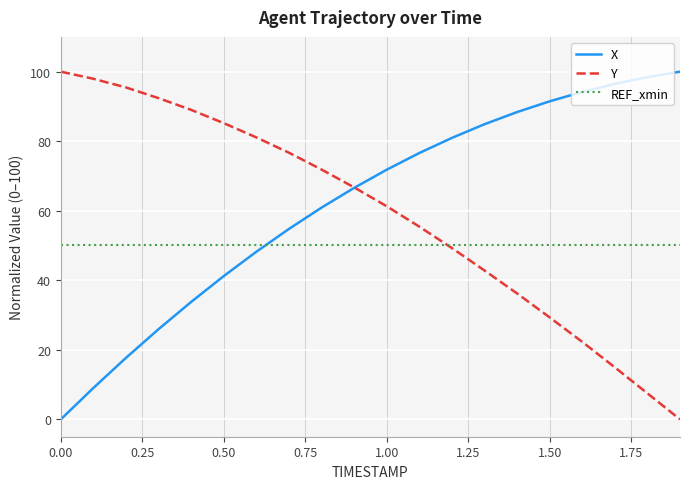

Rank the series by their average value, from highest to lowest.

X, Y, REF_xmin